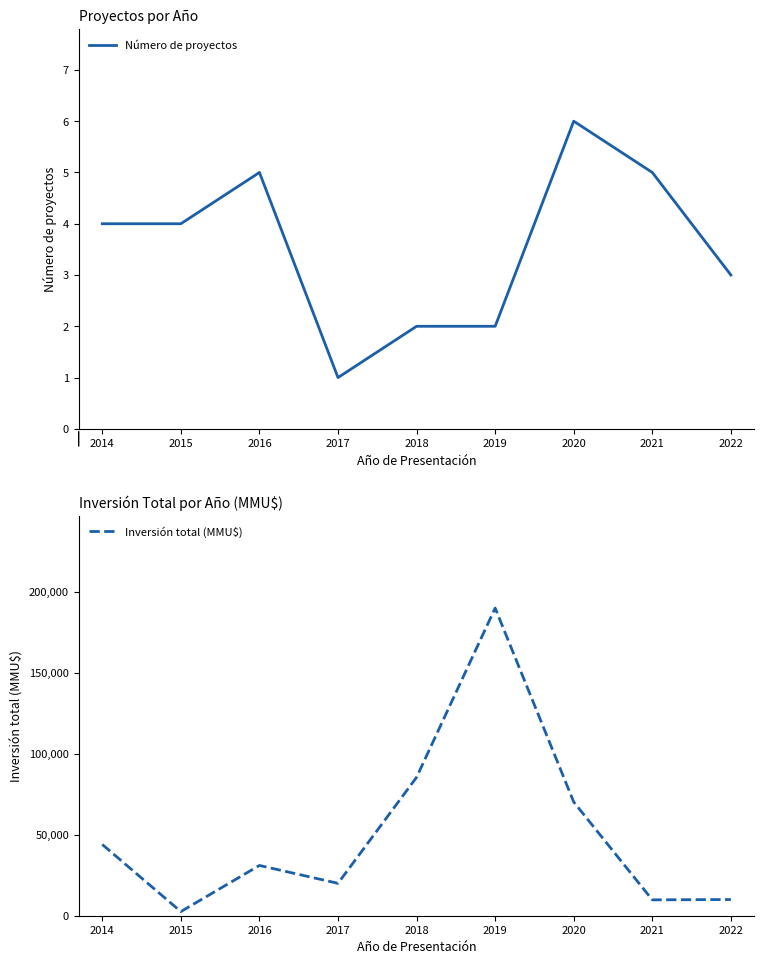

Is the value of Número de proyectos at 2015 greater than the value of Inversión total (MMU$) at 2015?

No